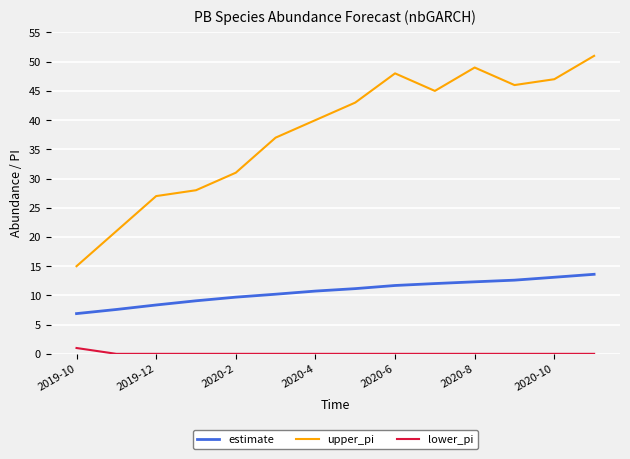

What is the greatest value displayed?

51.0